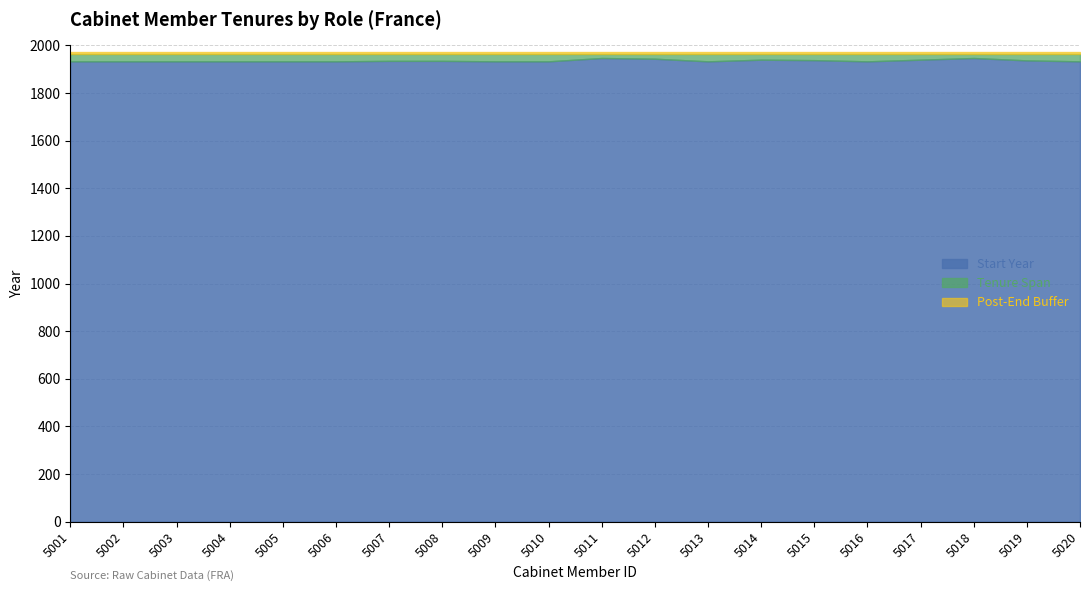

True or false: End Year and Start Year intersect in this chart.

False